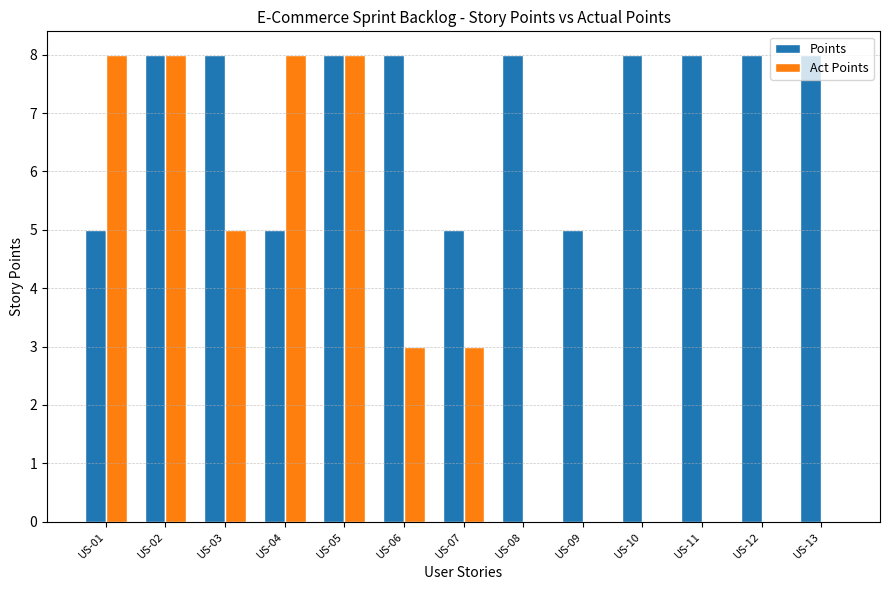

How many distinct data groups are displayed?

2